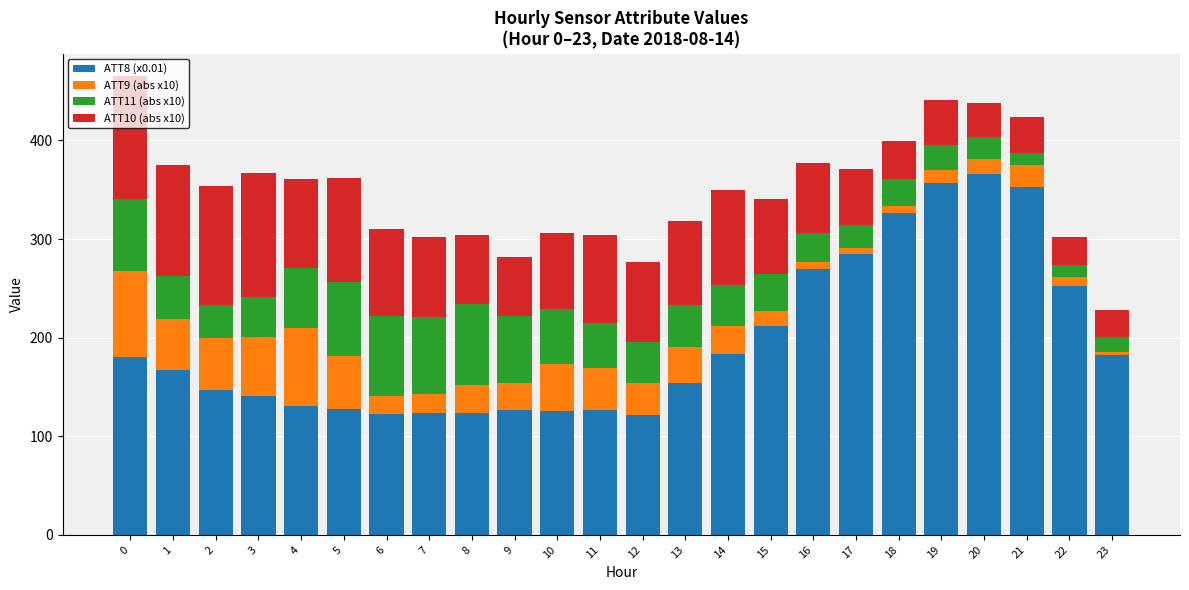

What is the difference between the ATT8 (x0.01) values at 9 and 21?

226.0